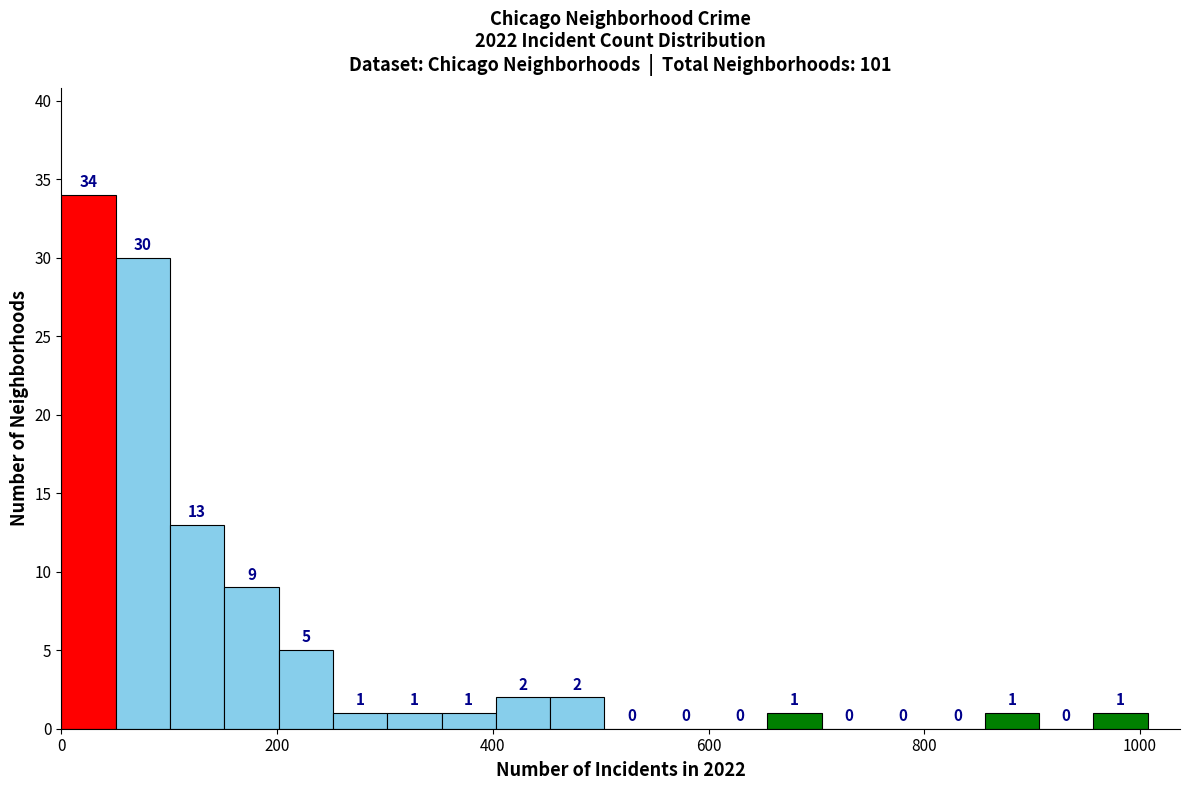

Around what value on the x-axis is the tallest bar? Give the approximate position of its centre, as read against the axis.

20